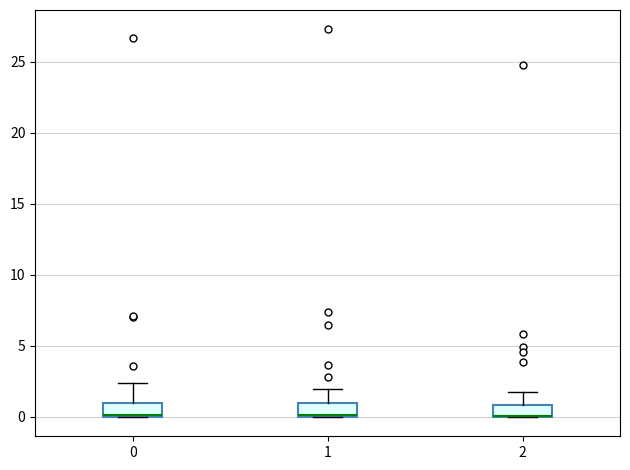

Reading left to right, transcribe this box plot: for each box, give where its median line is, the range the box spans, and where its two whiskers end, as read against the y-axis. The values are not printed on the chart, so give them approximately, as read against the axis.

0: median 0.0 (drawn on the box's lower edge), box 0.0 to 1.0, whiskers 0.0 to 2.5
1: median 0.0 (drawn on the box's lower edge), box 0.0 to 1.0, whiskers 0.0 to 2.0
2: median 0.0 (drawn on the box's lower edge), box 0.0 to 1.0, whiskers 0.0 to 2.0